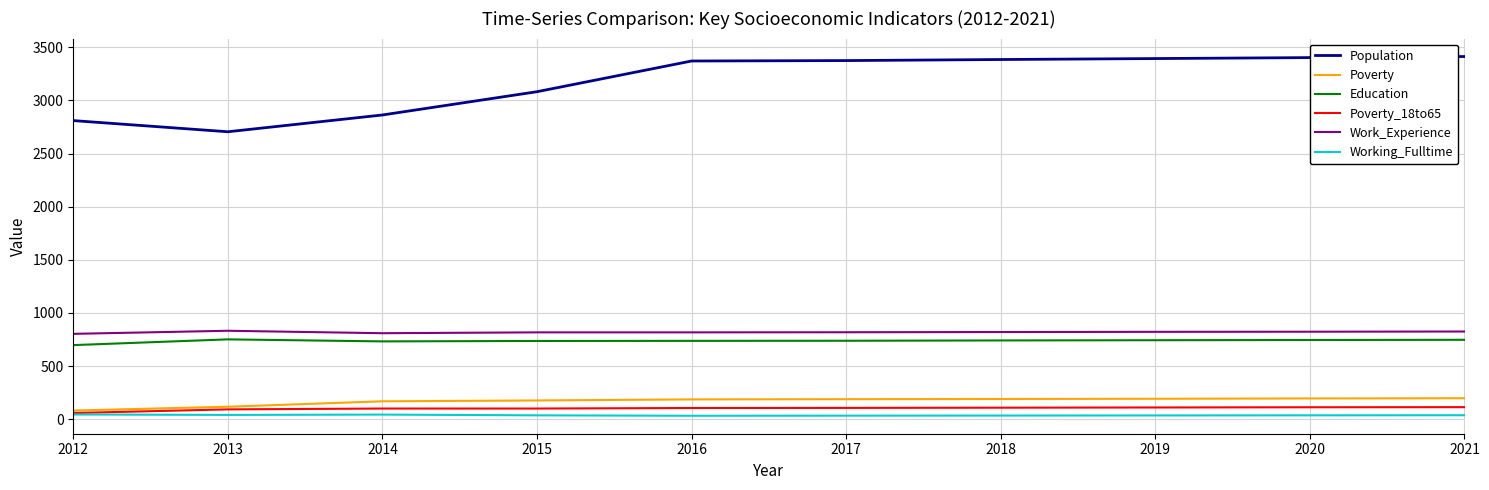

True or false: Poverty and Work_Experience cross at least once.

False